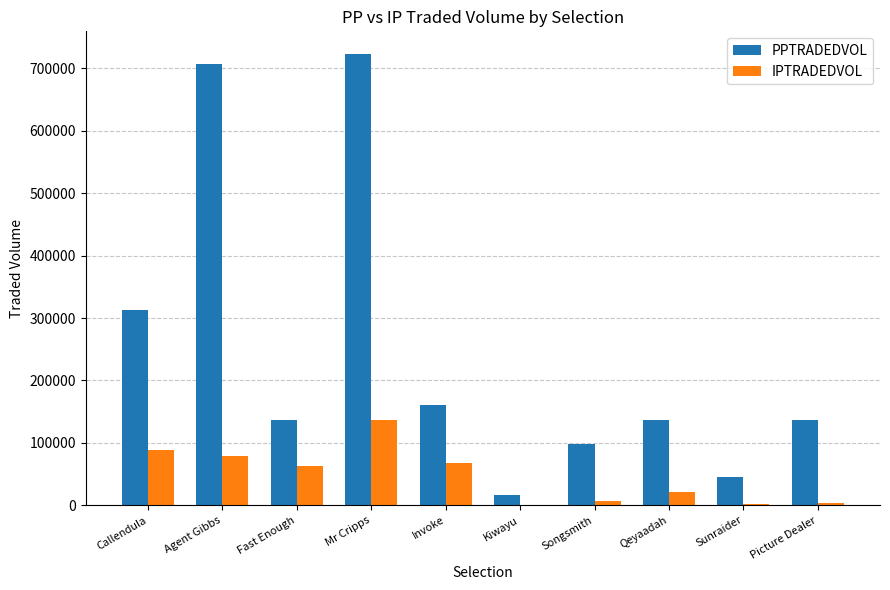

The value of IPTRADEDVOL at Fast Enough is 62863.1. True or false?

True